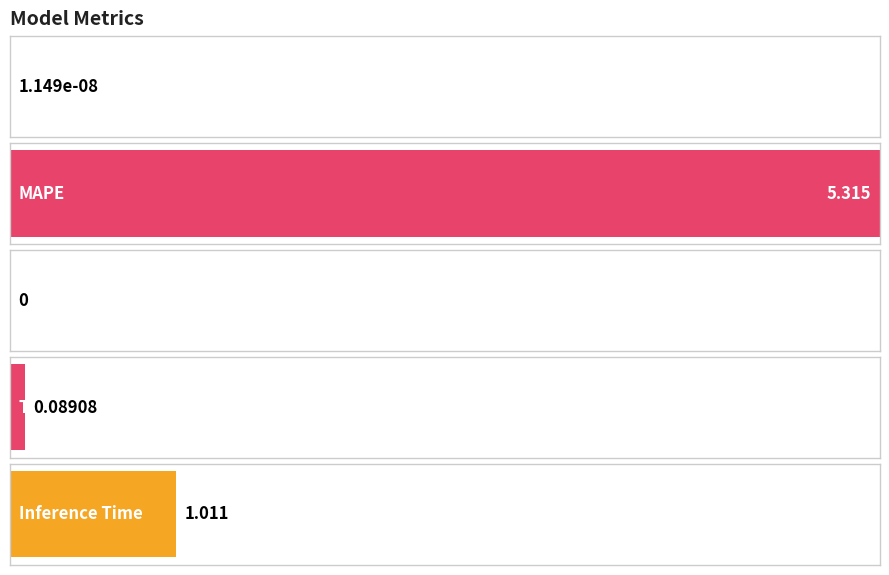

What position from the left is MSE?

1